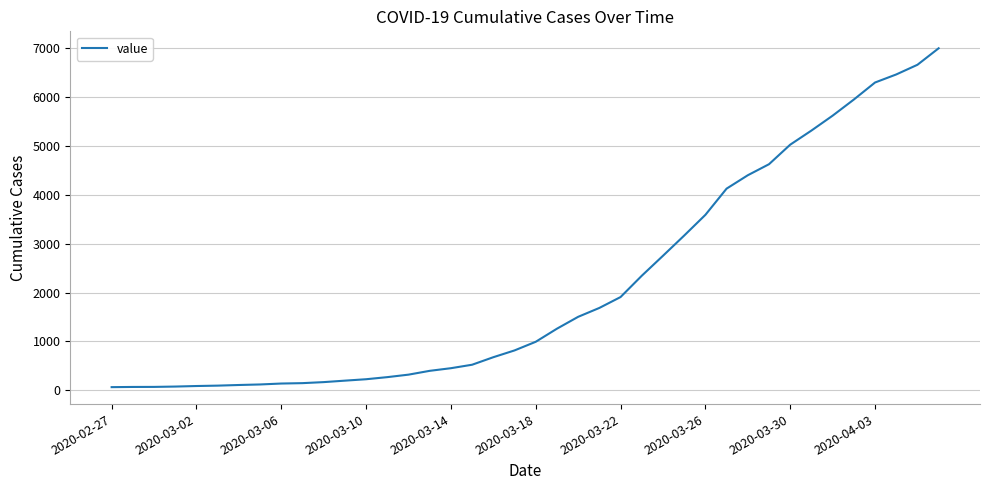

What is the maximum value shown in the chart?

7003